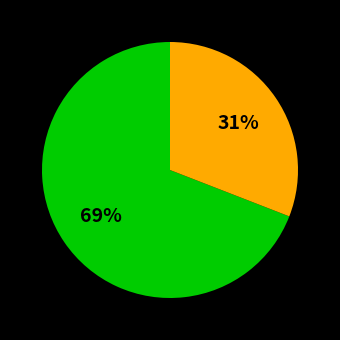

To the nearest percent, what is the average slice percentage?

50%